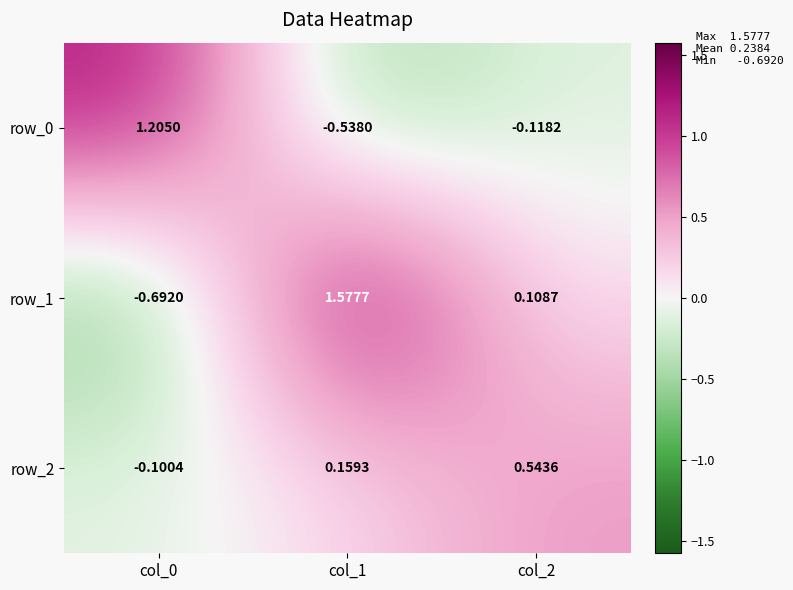

At which label is row_2 closest to 0?

col_0